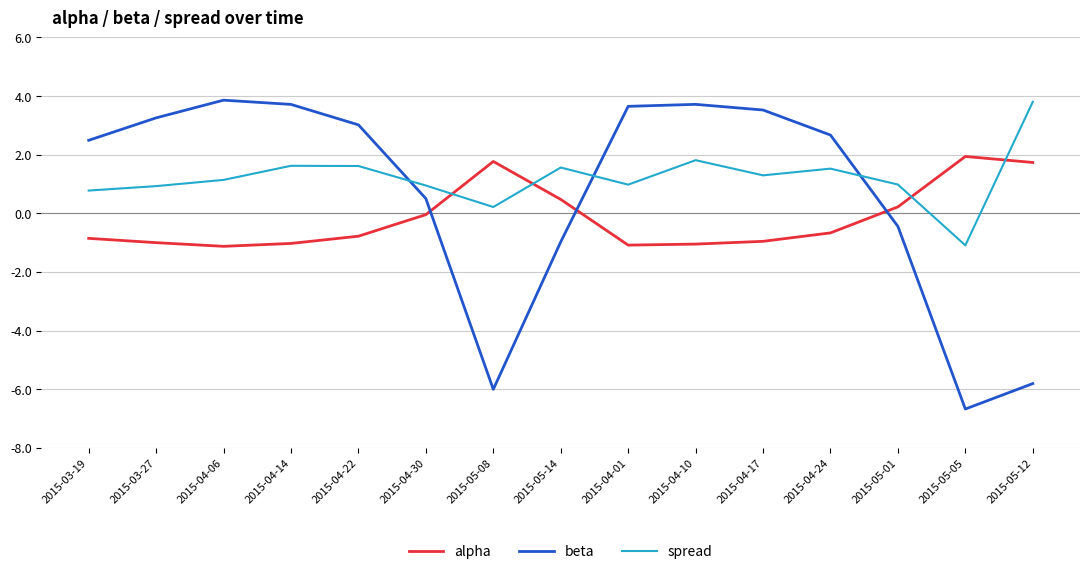

Is the value of beta at 2015-05-12 greater than the value of spread at 2015-04-06?

No